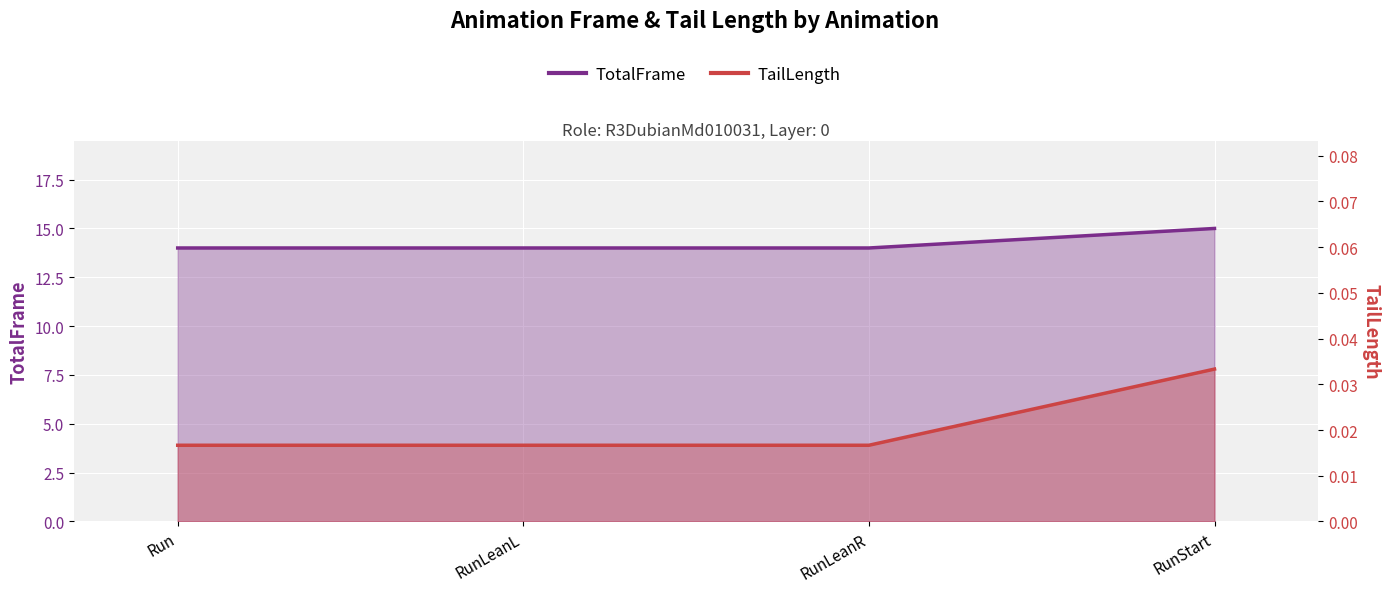

True or false: TotalFrame and TailLength cross at least once.

False